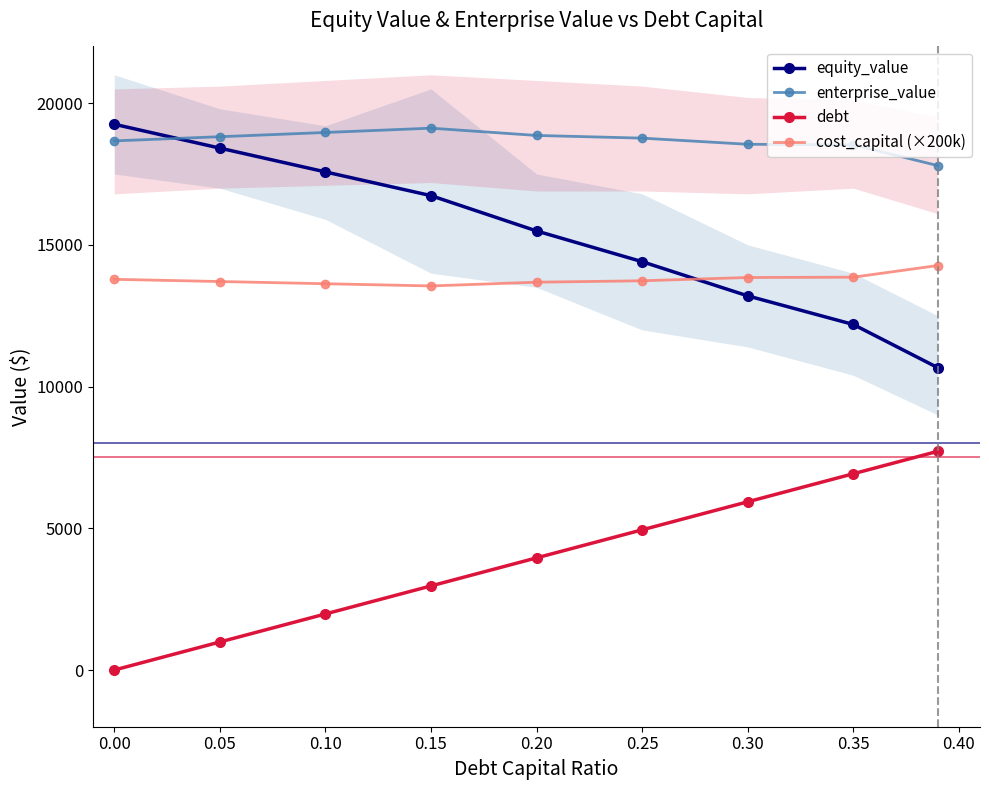

True or false: cost_capital (×200k) and debt cross at least once.

False